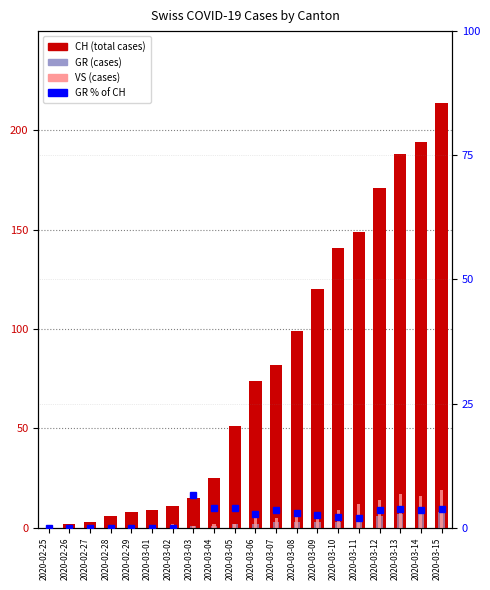

Which has a higher value, 2020-03-07 or 2020-03-10?

2020-03-10